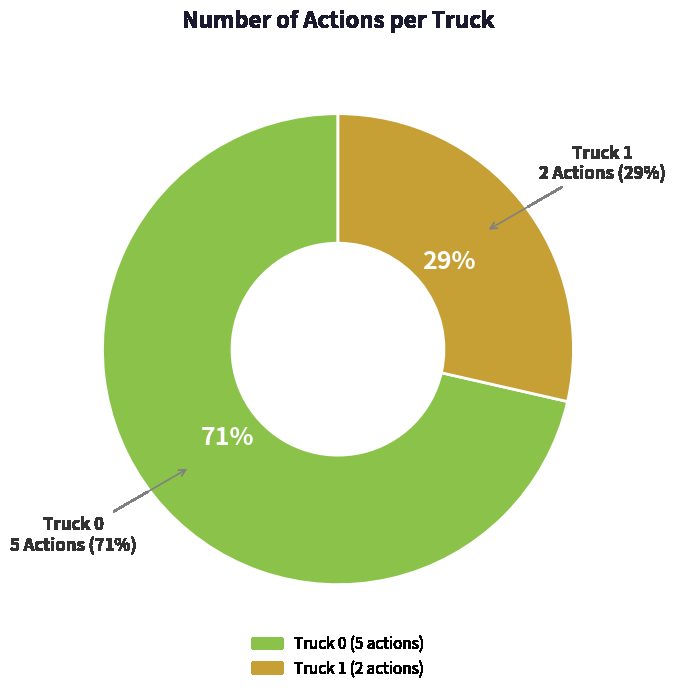

The Truck 0 slice represents 65% of the pie. True or false?

False